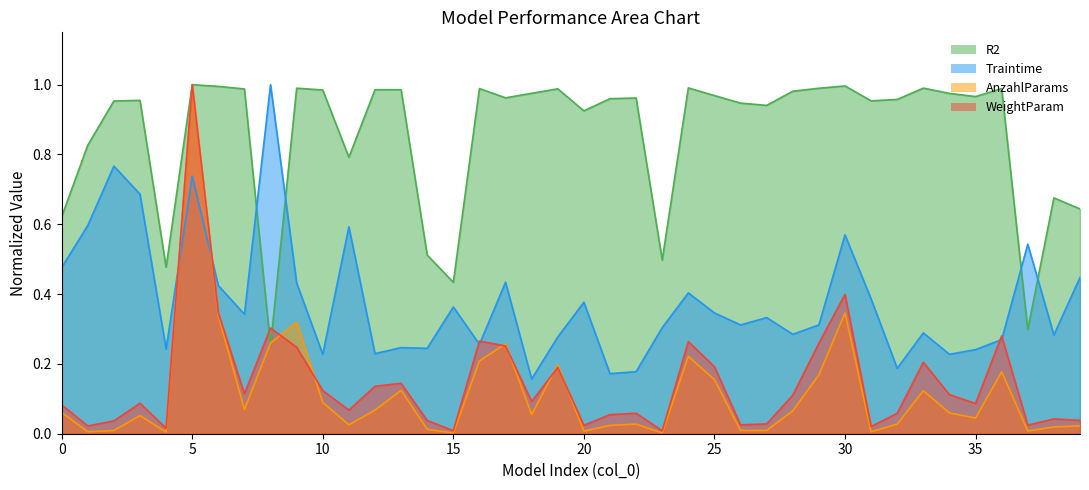

True or false: AnzahlParams_scaled has more than 2 interior local peaks.

True